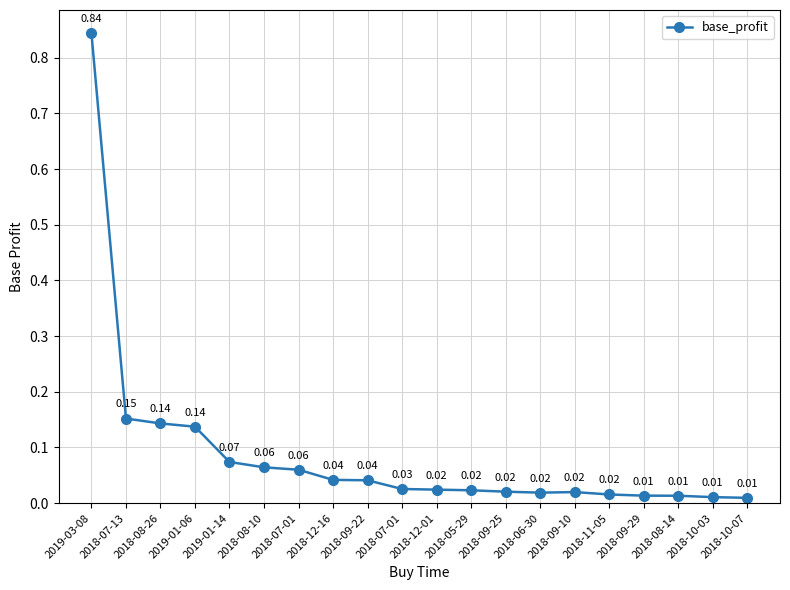

How many data points does each series have?

20